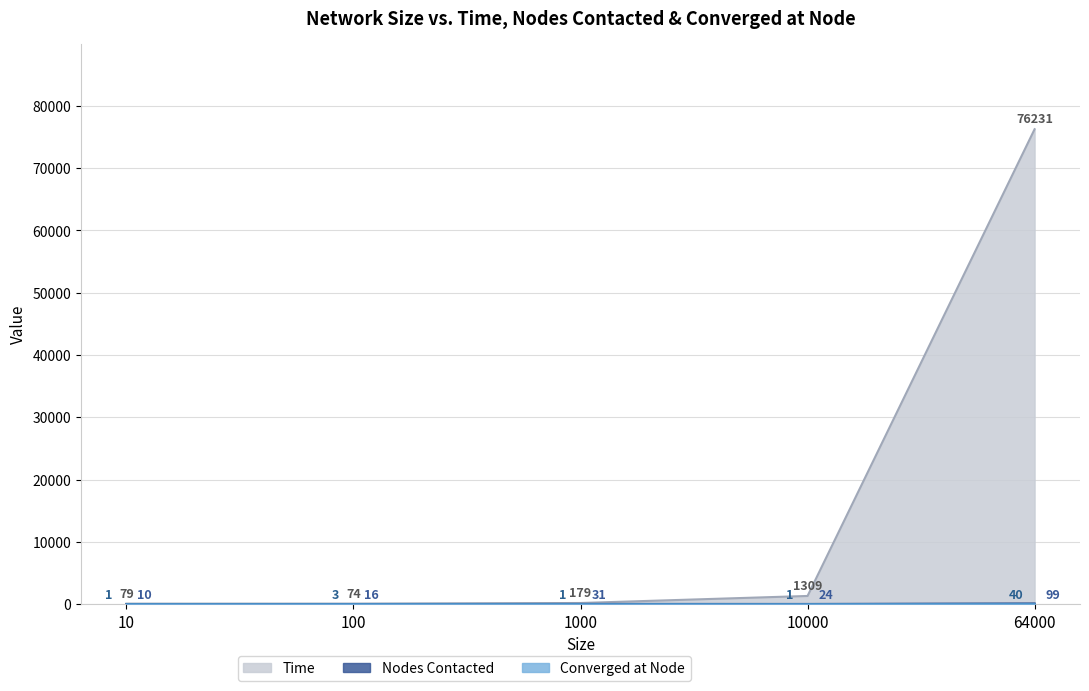

What is the spread (max minus min) of values at 100?

71